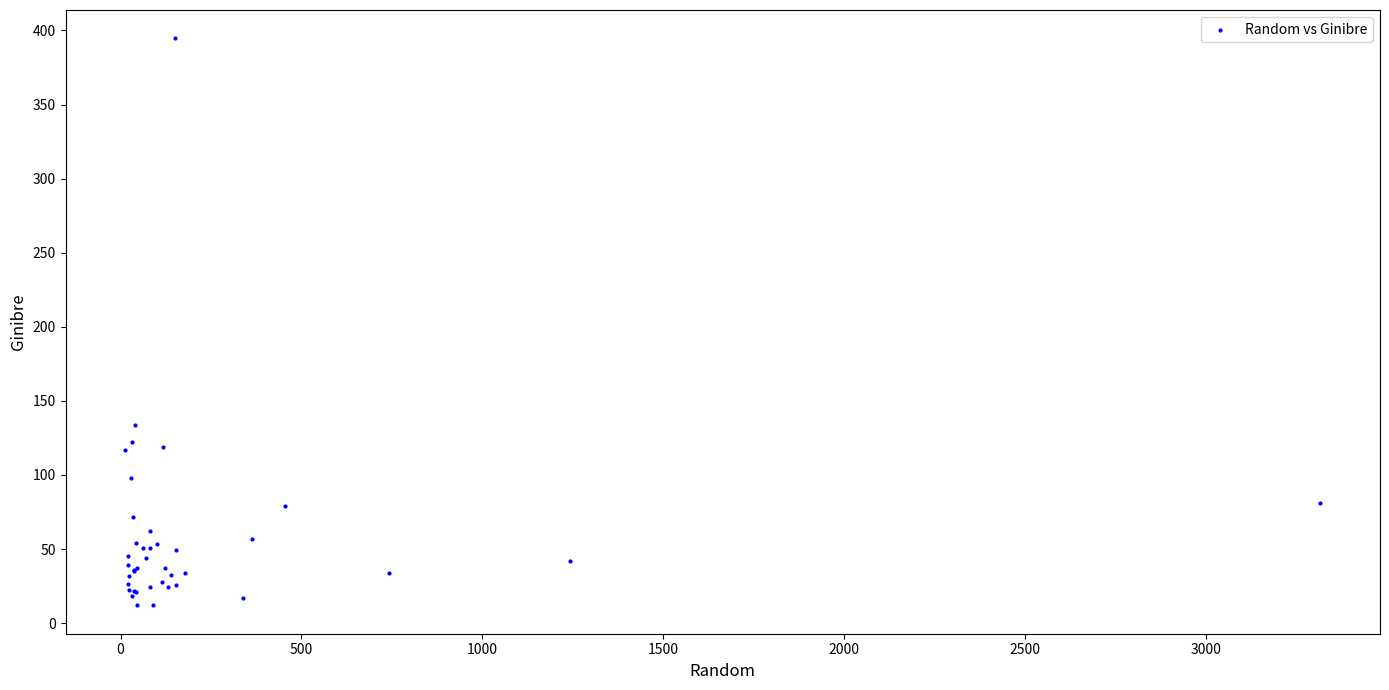

What Y value in the scatter plot is closest to 203?

133.4